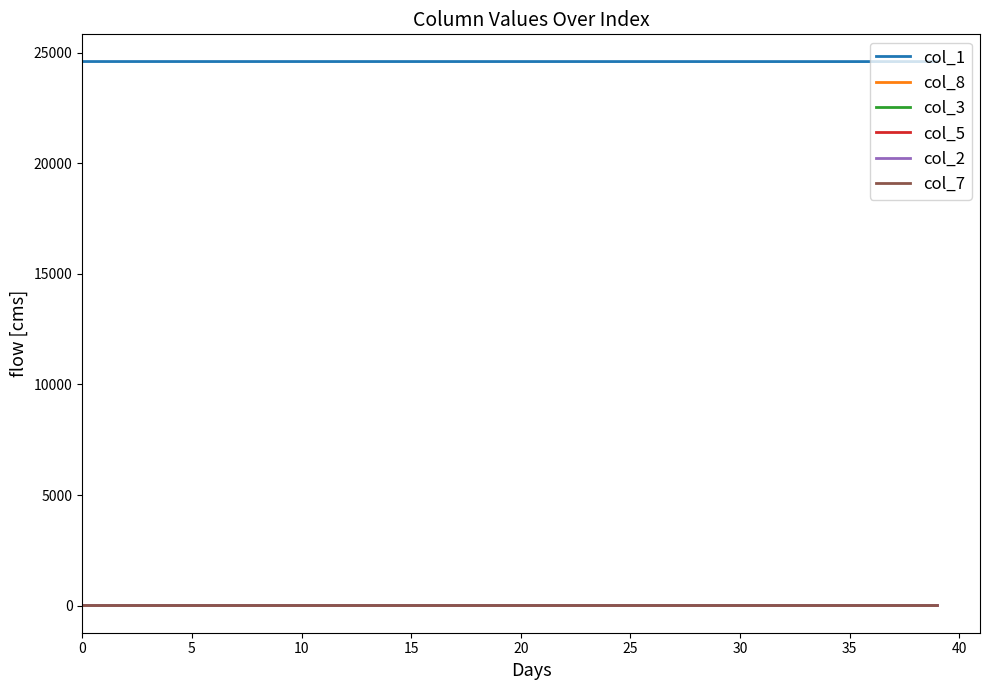

True or false: col_1 and col_7 cross at least once.

False